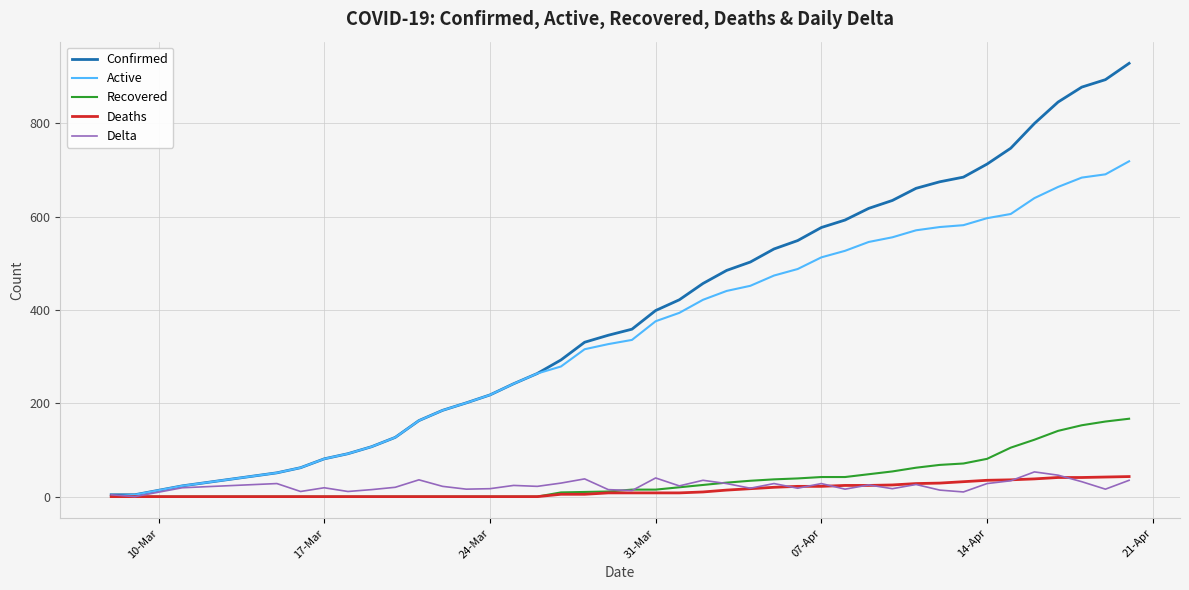

Which series has the largest range (max minus min)?

Confirmed